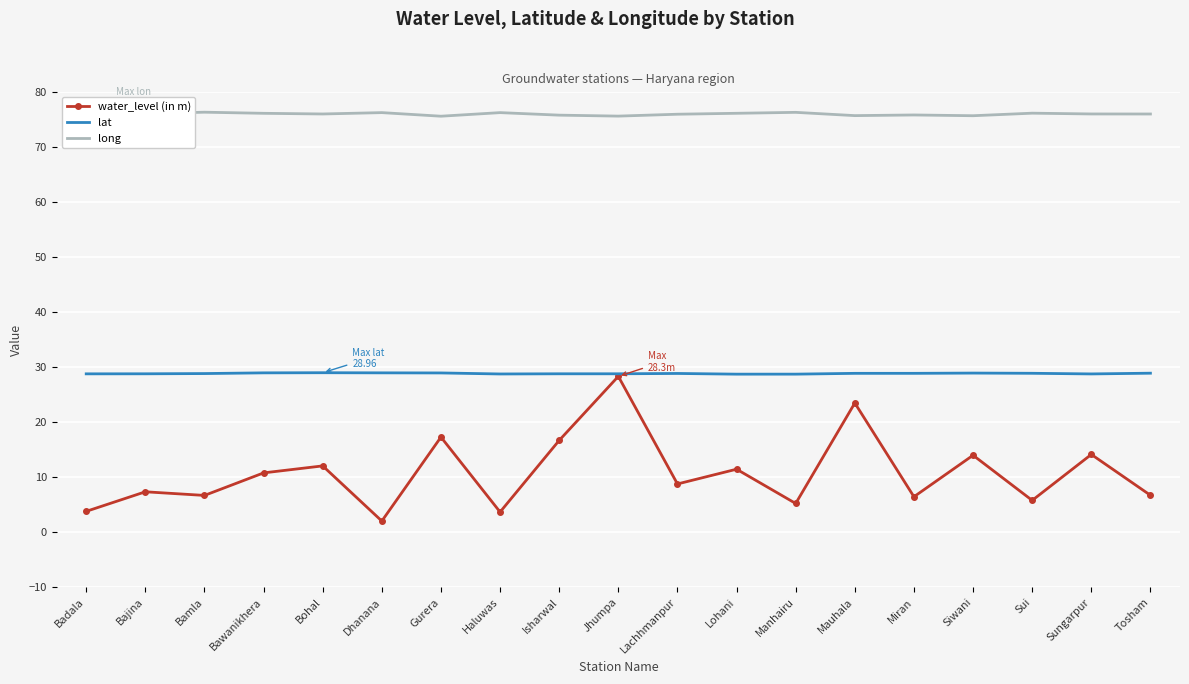

At how many categories does at least one series exceed 9?

19